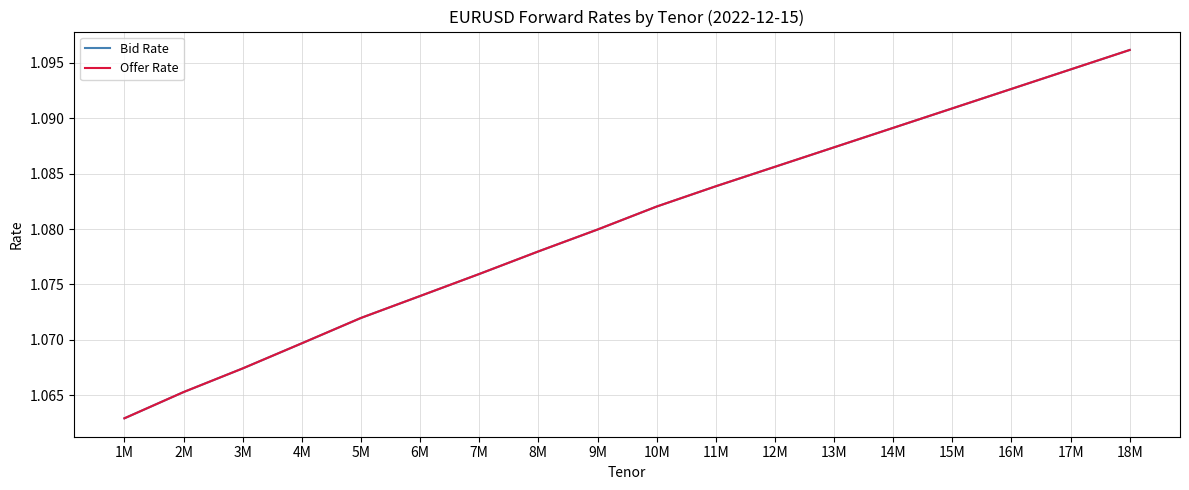

Does the chart have visible grid lines?

Yes